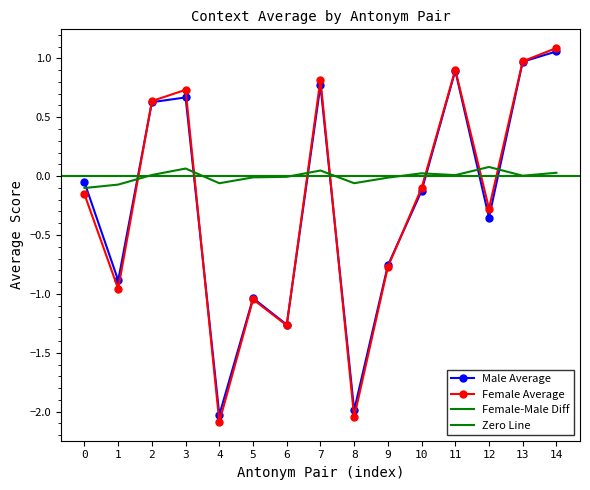

Which series has the largest range (max minus min)?

Female Average